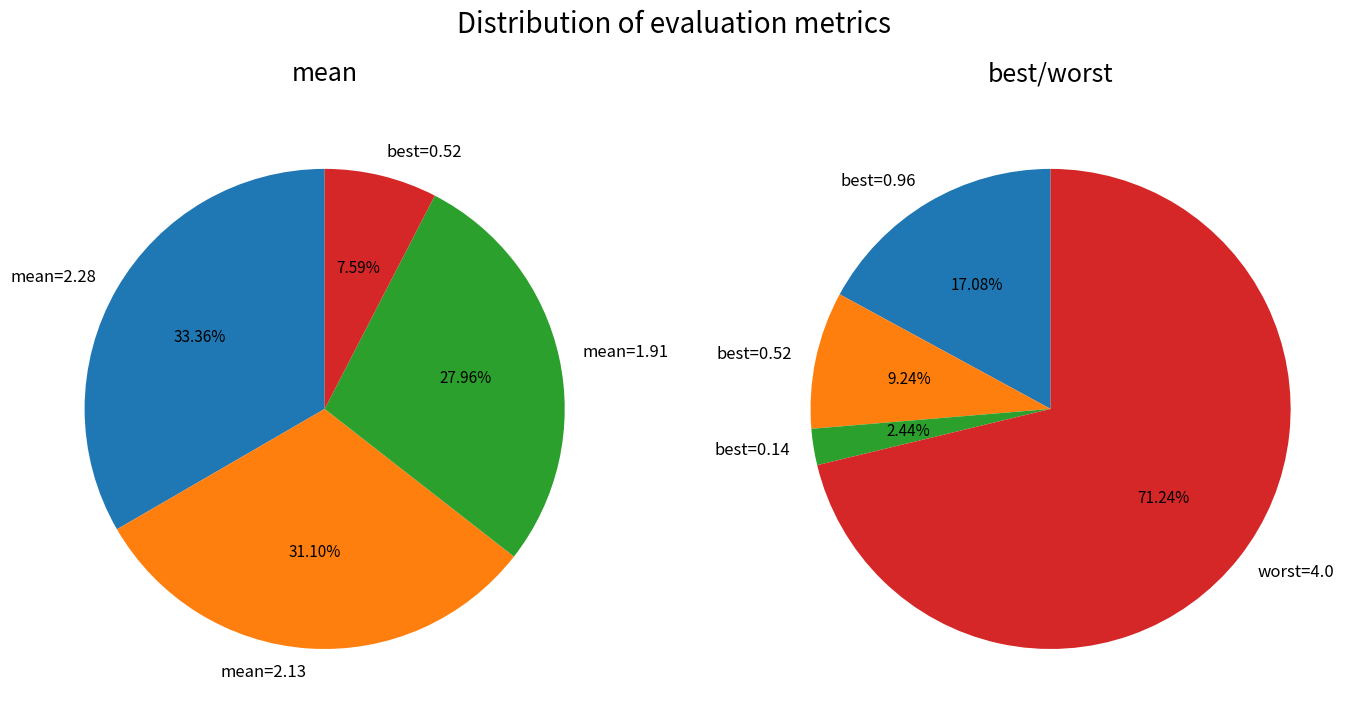

Count the number of slices in the pie.

4